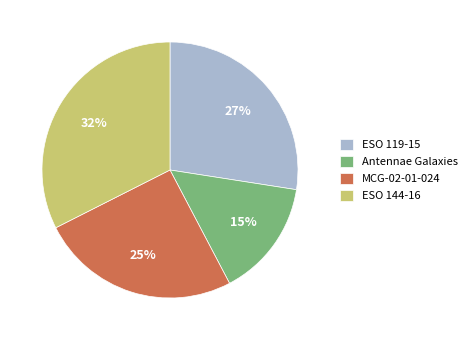

How many segments does this pie chart have?

4